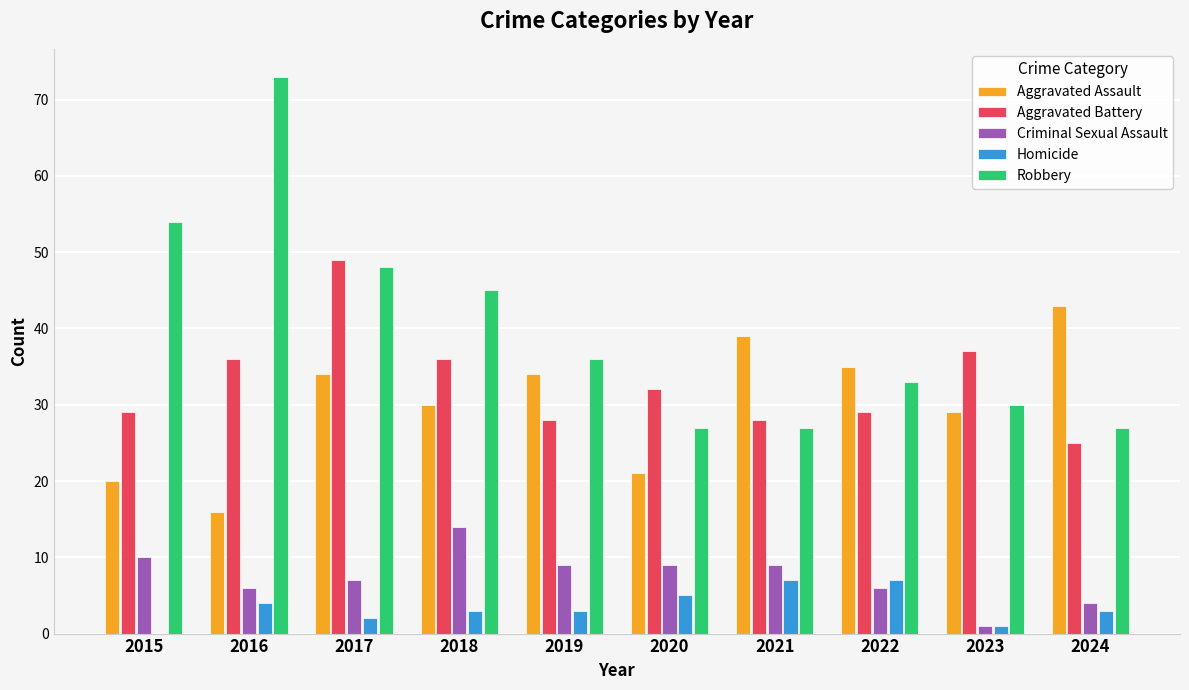

Count the number of categories in the chart.

10